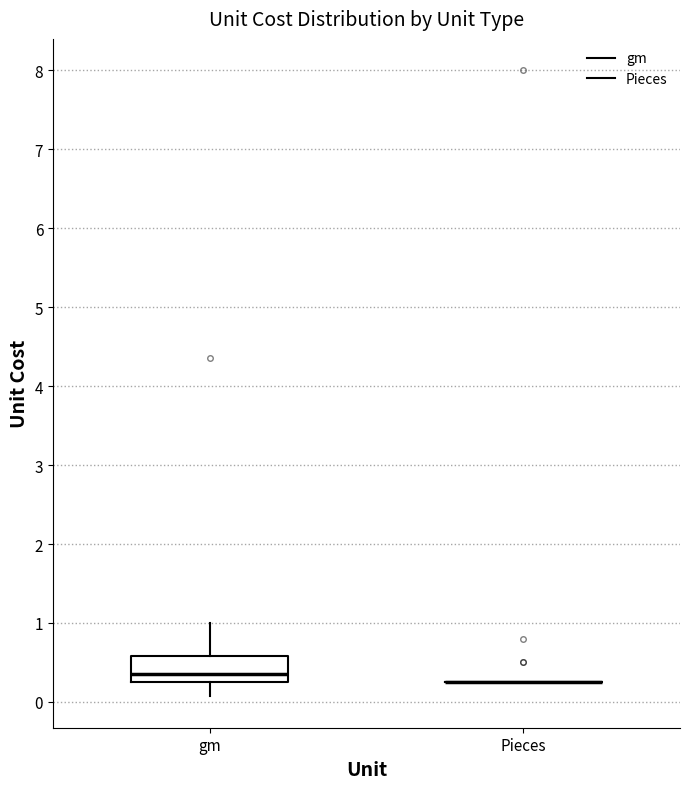

Reading left to right, transcribe this box plot: for each box, give where its median line is, the range the box spans, and where its two whiskers end, as read against the y-axis. The values are not printed on the chart, so give them approximately, as read against the axis.

gm: median 0.4, box 0.3 to 0.6, whiskers 0.1 to 1.0
Pieces: box collapsed to a line at 0.3, whiskers 0.3 to 0.3